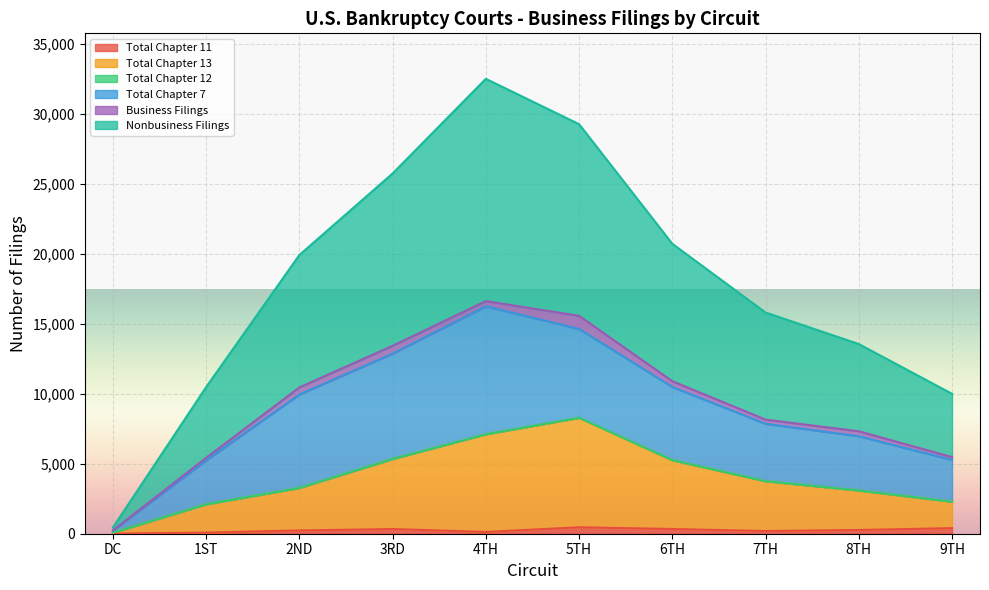

What is the spread (max minus min) of values at DC?

431